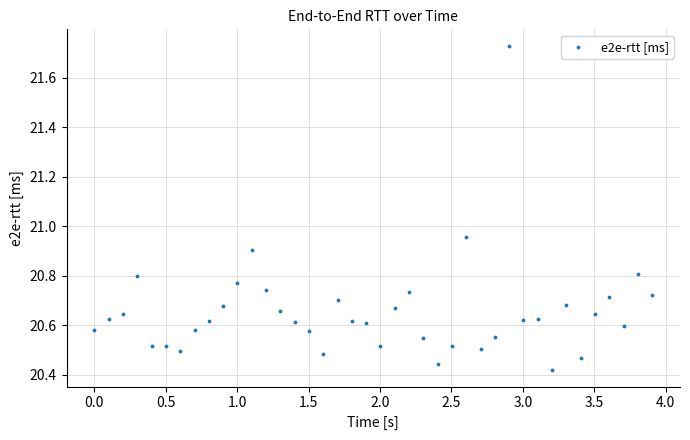

What is the range of X values (max minus min)?

3.9